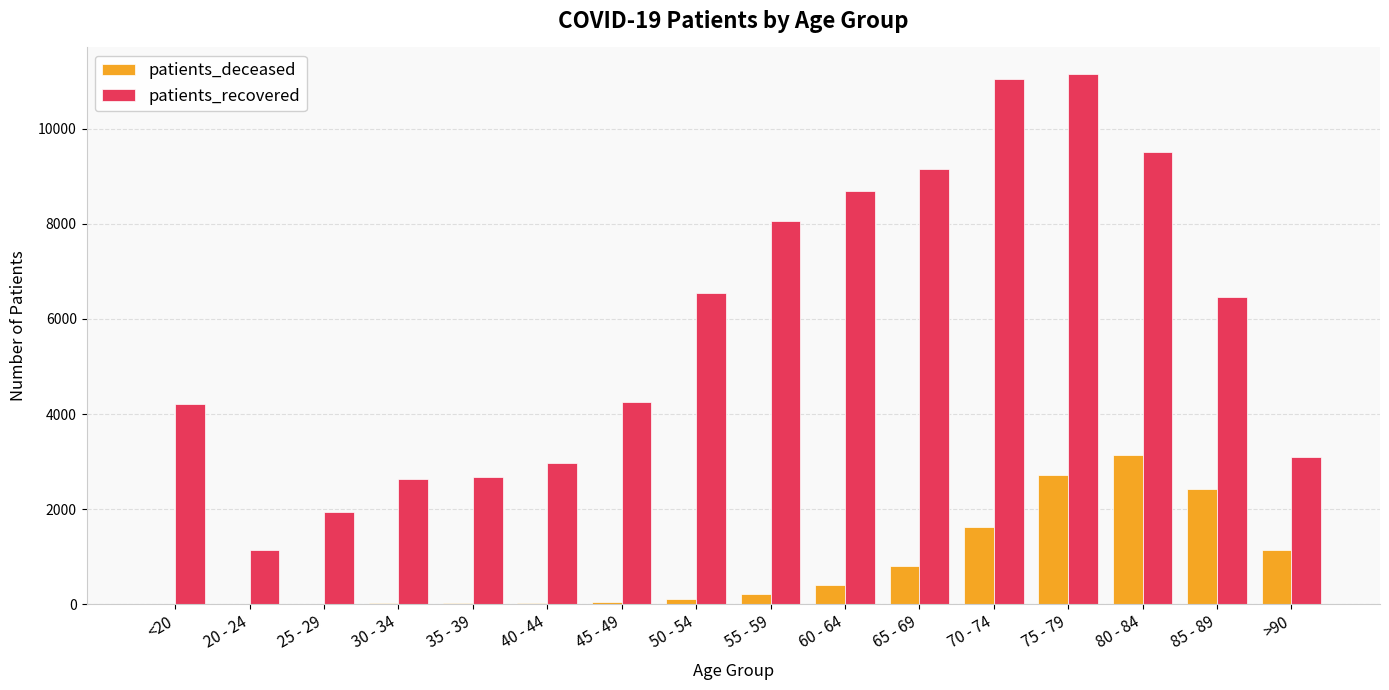

What is the average value of the patients_deceased series?

794